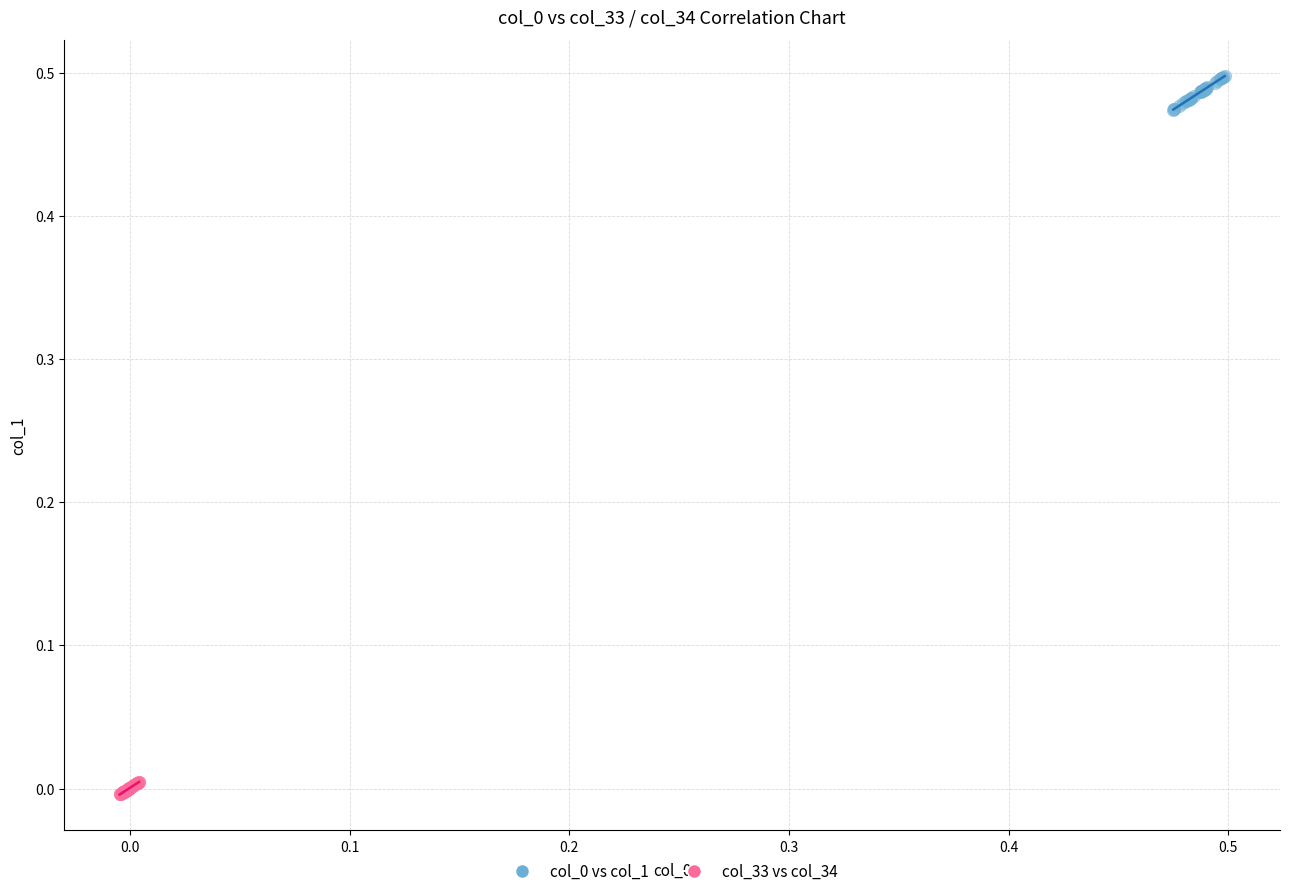

Which series contains the lowest Y value?

col_33 vs col_34